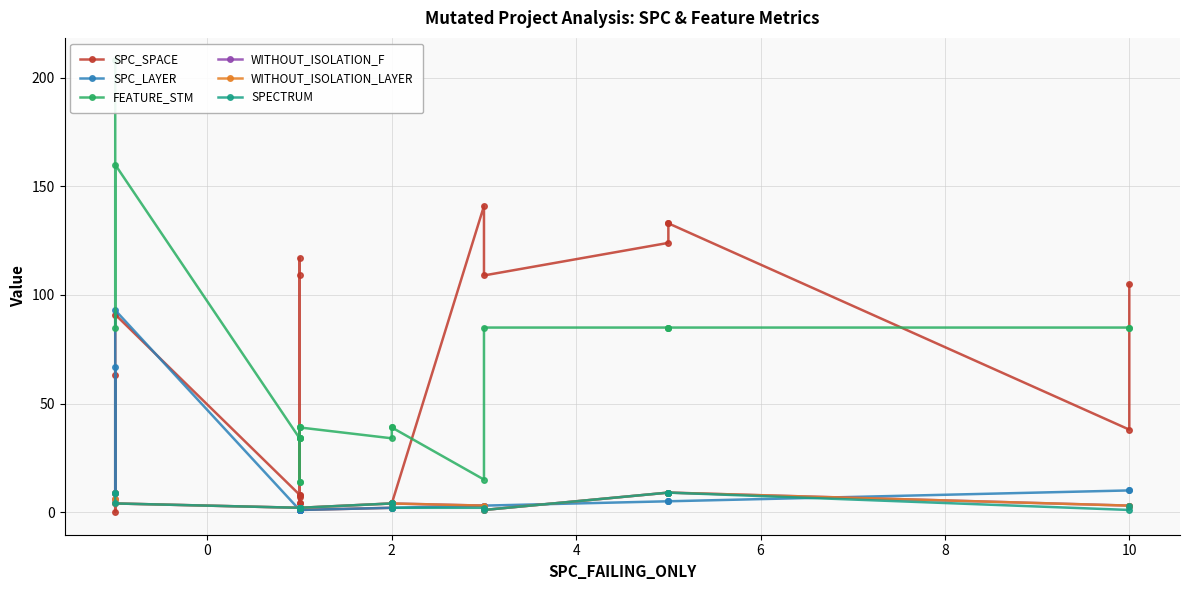

At how many categories does at least one series exceed 31?

22